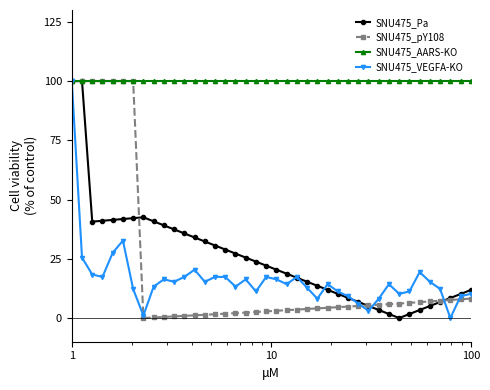

True or false: SNU475_VEGFA-KO has more than 2 points higher than both neighbors.

True